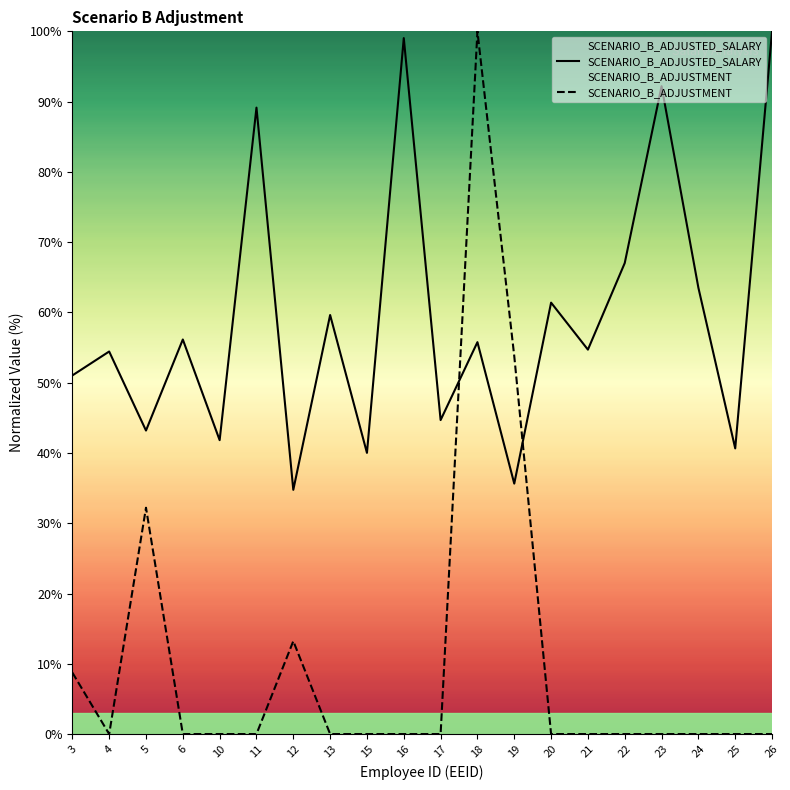

True or false: SCENARIO_B_ADJUSTMENT has a value of 58.7 at 16.

False